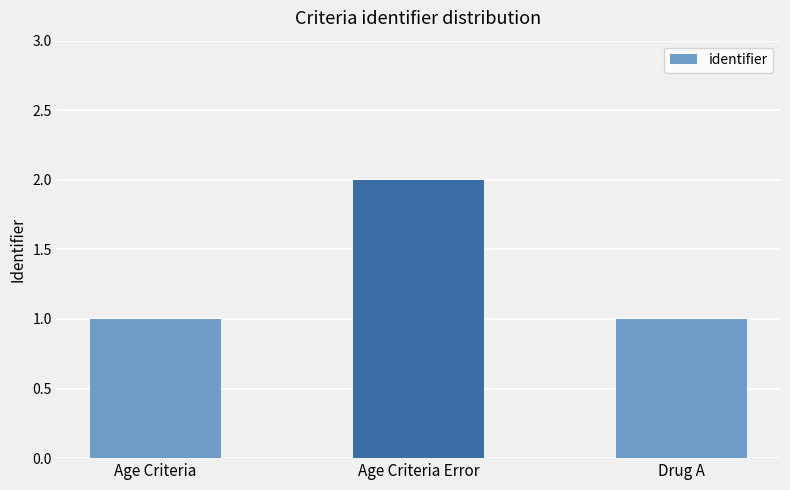

What is the difference between the maximum and minimum values?

1